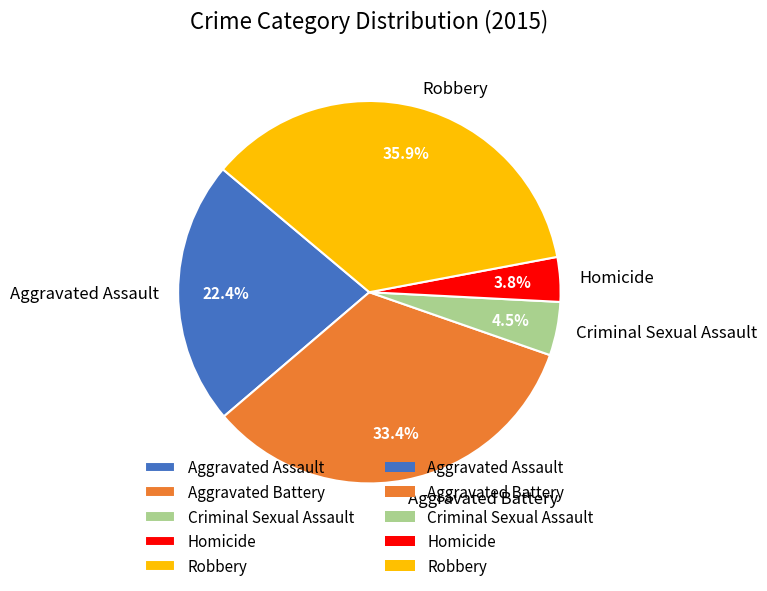

Do Robbery and Criminal Sexual Assault together represent more than half of the pie?

No